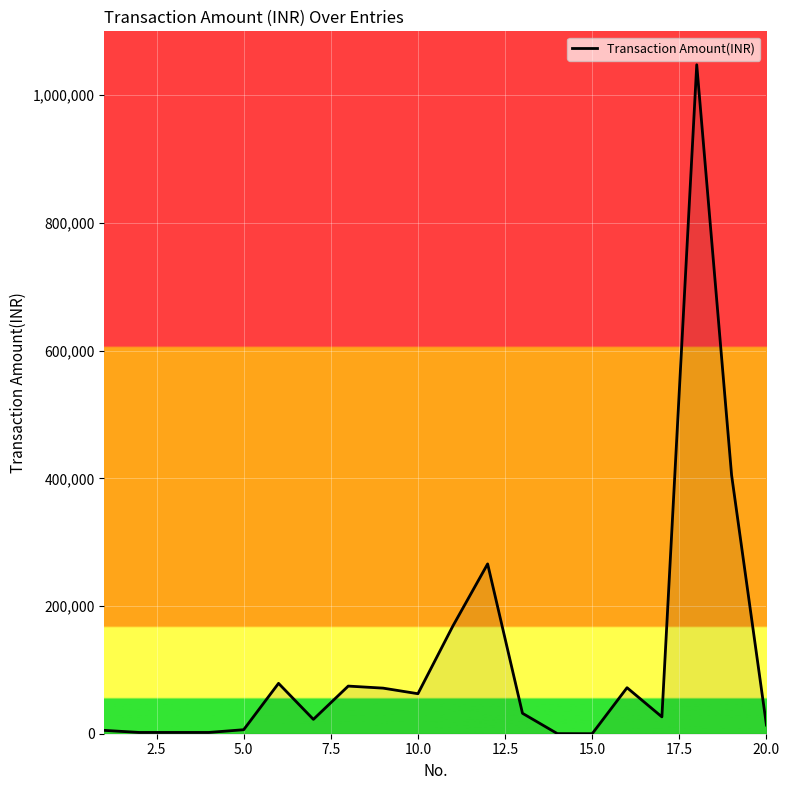

What is the difference between the maximum and minimum values?

1047601.1